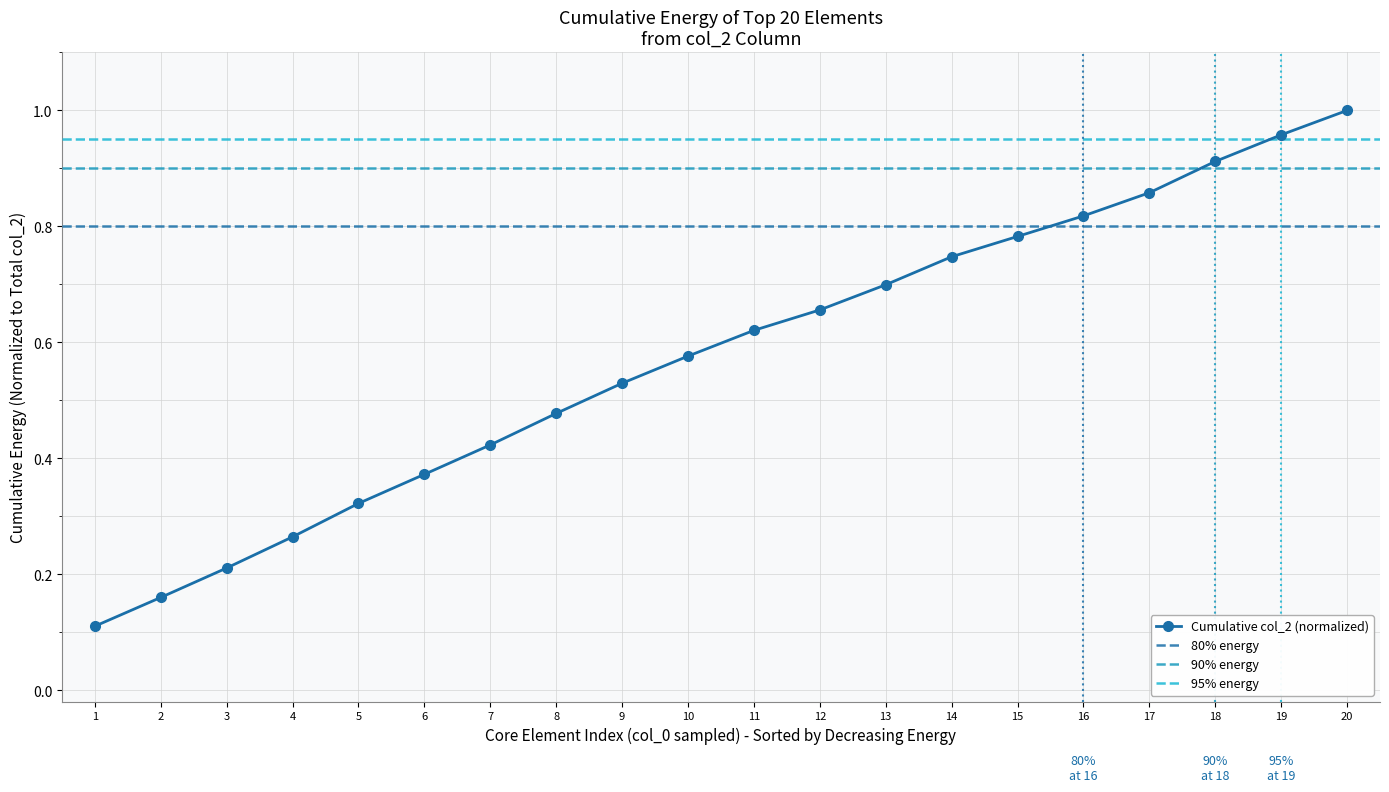

What is the approximate value at 14?

0.7